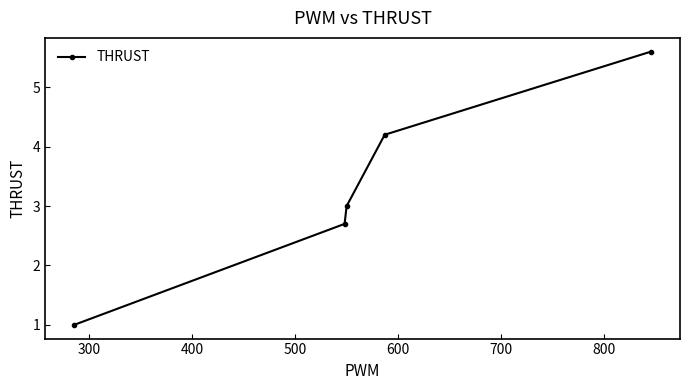

What is the value of the 2nd point from the left?

2.7